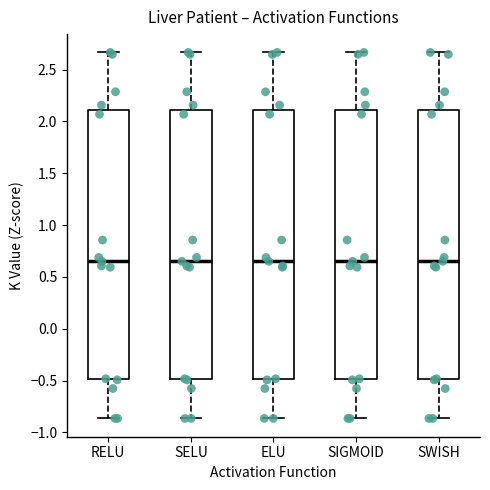

Reading left to right, read every box against the y-axis: the position of its median line, the range the box covers, and the ends of its whiskers. The values are not printed on the chart, so give them approximately, as read against the axis.

RELU: median 0.65, box -0.50 to 2.10, whiskers -0.85 to 2.65
SELU: median 0.65, box -0.50 to 2.10, whiskers -0.85 to 2.65
ELU: median 0.65, box -0.50 to 2.10, whiskers -0.85 to 2.65
SIGMOID: median 0.65, box -0.50 to 2.10, whiskers -0.85 to 2.65
SWISH: median 0.65, box -0.50 to 2.10, whiskers -0.85 to 2.65